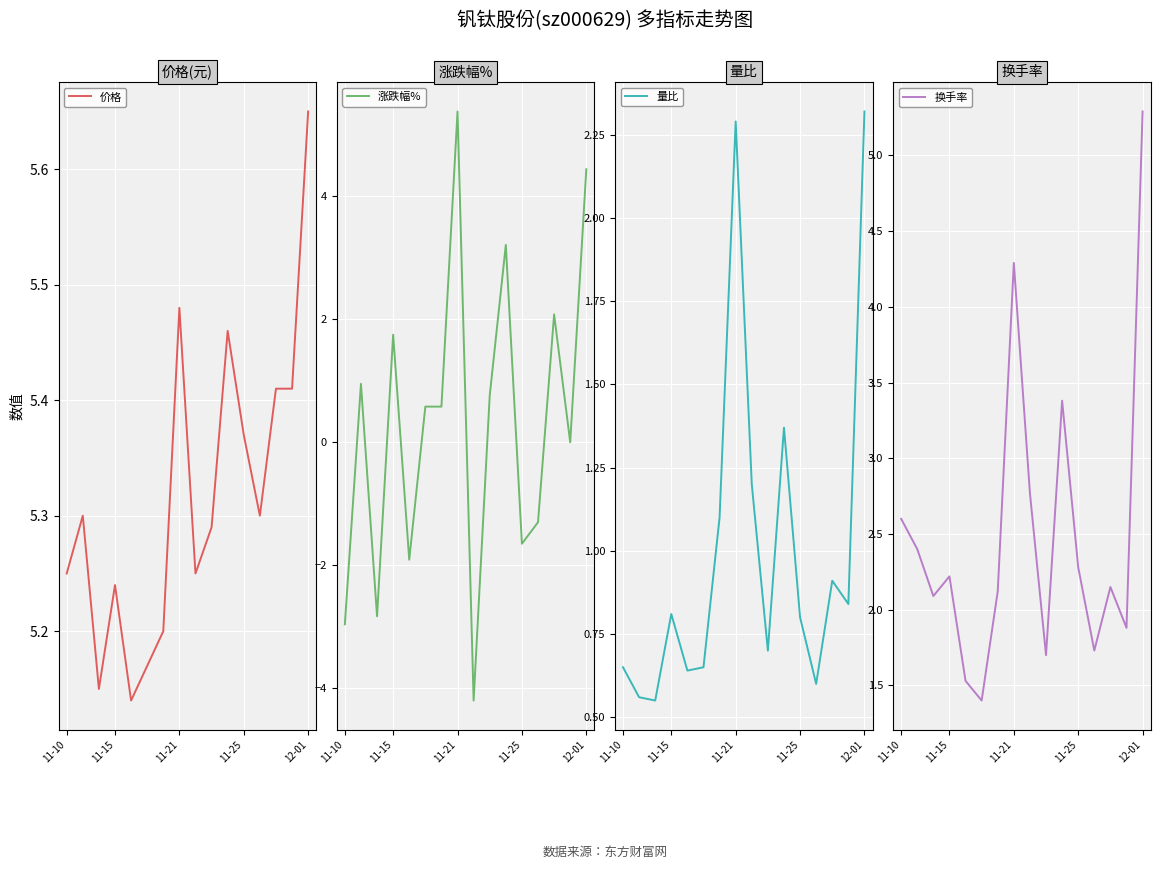

What are all the series names shown in the legend?

价格, 涨跌幅%, 量比, 换手率